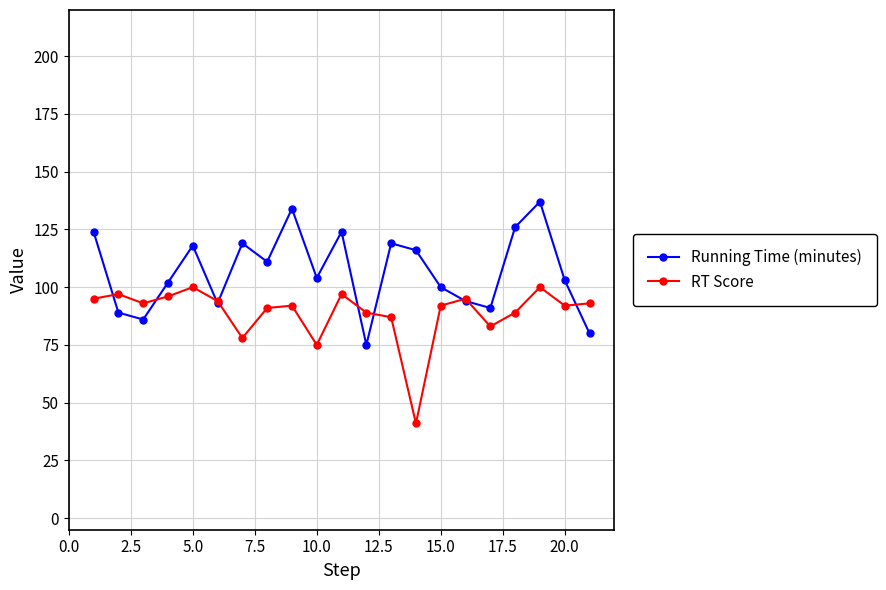

Reading left to right, transcribe all the data shown in this chart.

Running Time (minutes): 124	89	86	102	118	93	119	111	134	104	124	75	119	116	100	94	91	126	137	103	80
RT Score: 95	97	93	96	100	94	78	91	92	75	97	89	87	41	92	95	83	89	100	92	93